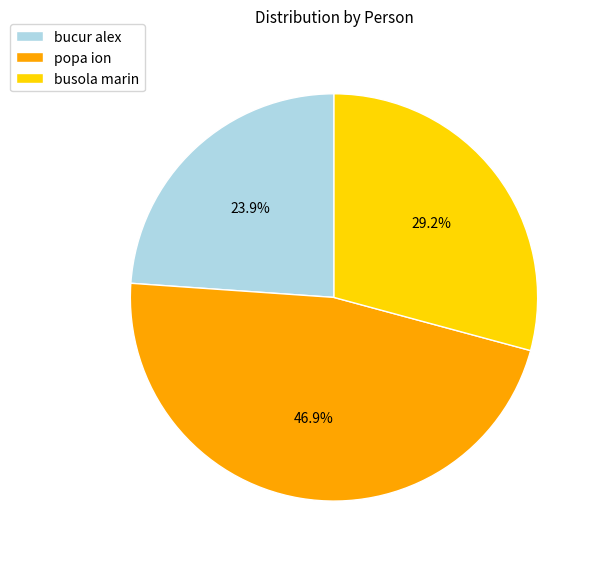

Is it true that popa ion is 36% of the pie?

False